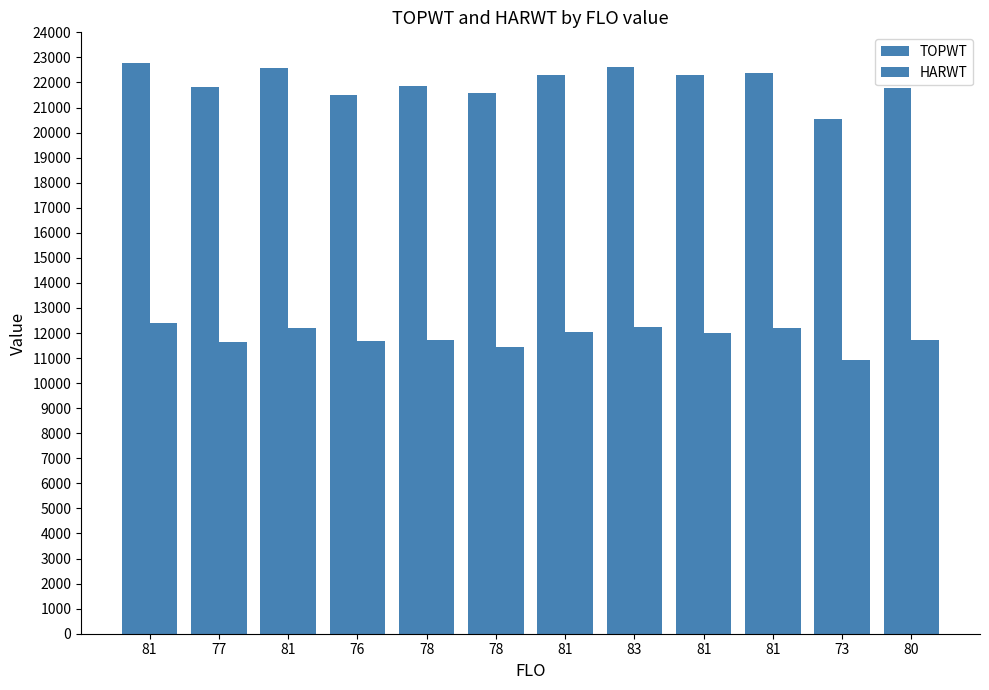

Between 77 and 78, which is larger?

77